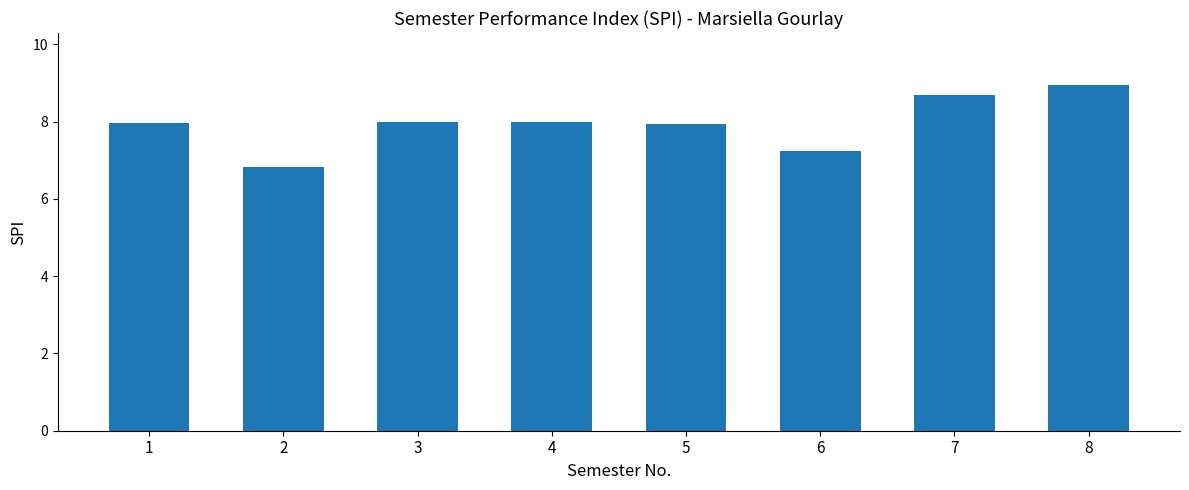

Is it true that the value at 6 is 1.9?

False